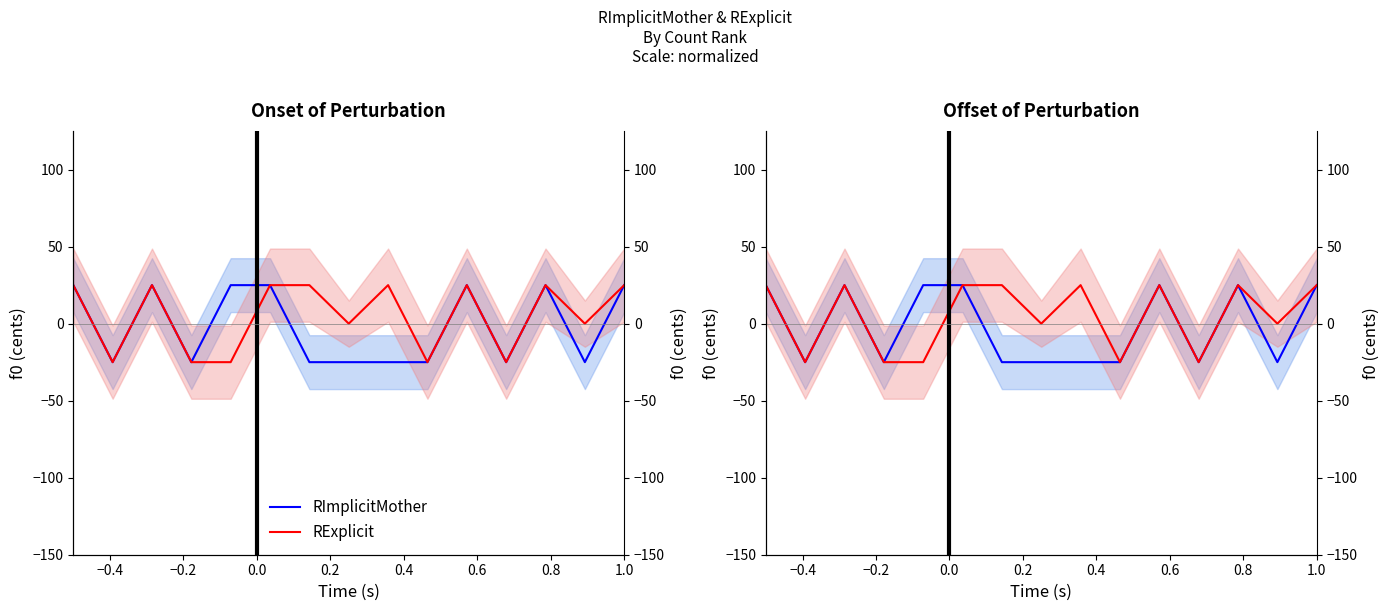

At which label does RImplicitMother reach its minimum?

−0.4